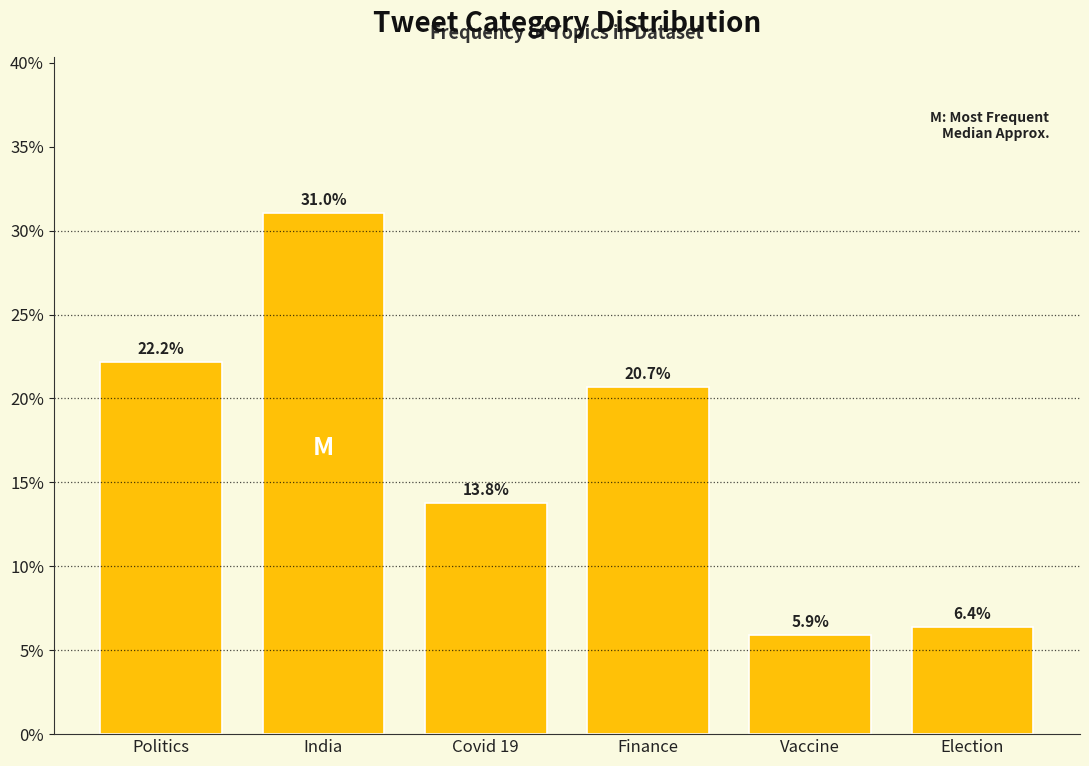

Reading left to right, what are all the values shown in this chart?

22.2	31.0	13.8	20.7	5.9	6.4